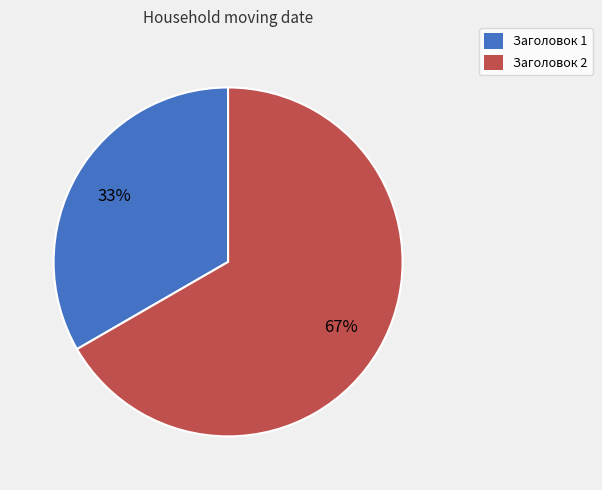

What is the smallest slice in the pie chart?

Заголовок 1